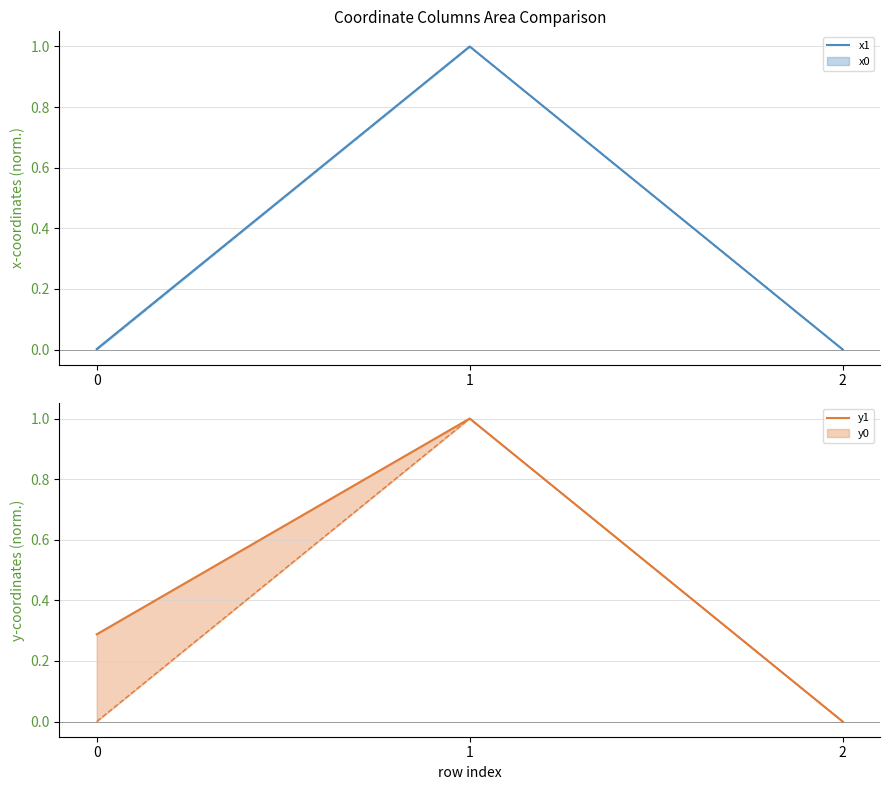

At which category is the sum across all series the highest?

1